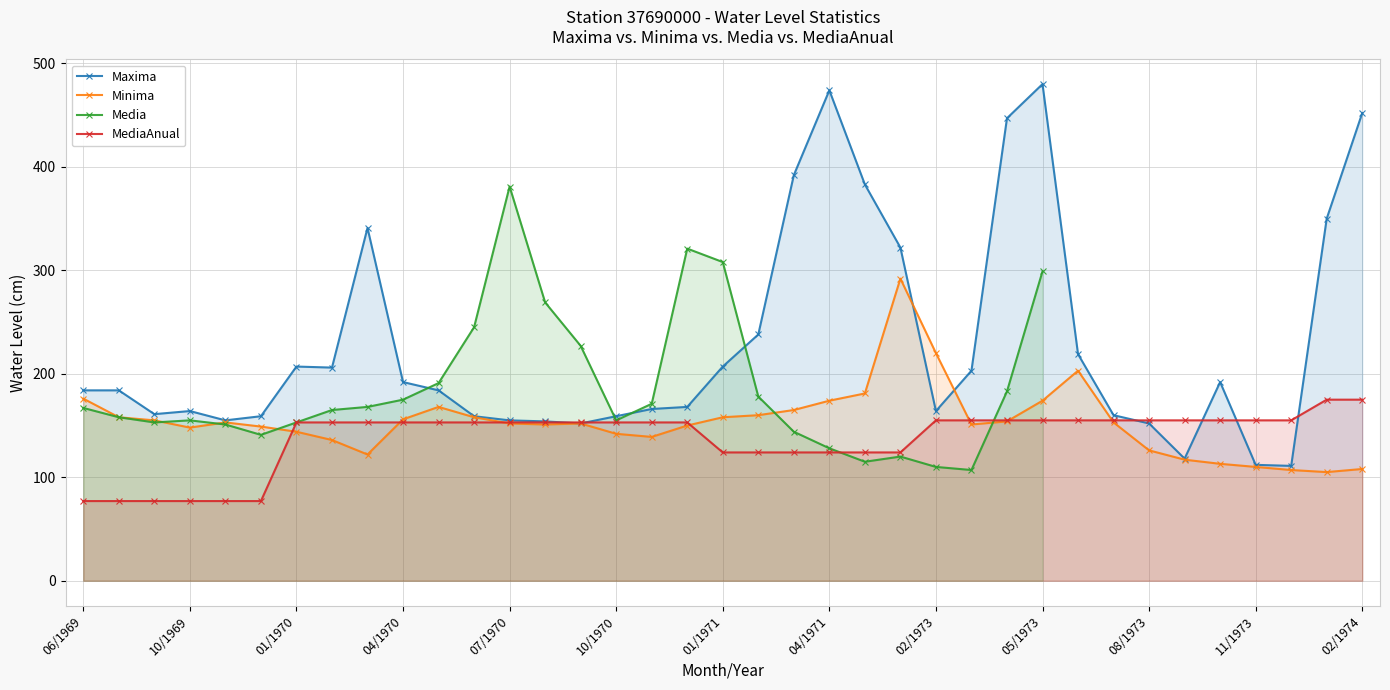

Where does the Minima series first go above 152?

06/1969